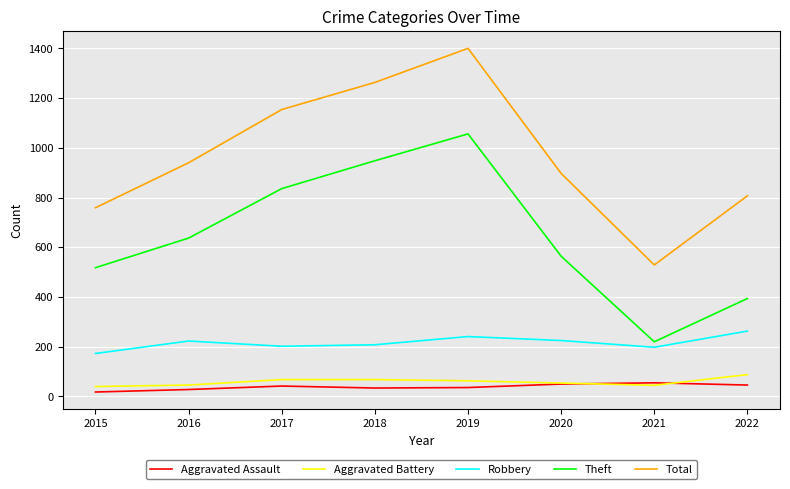

Between 2017 and 2021, which series saw the biggest shift?

Total